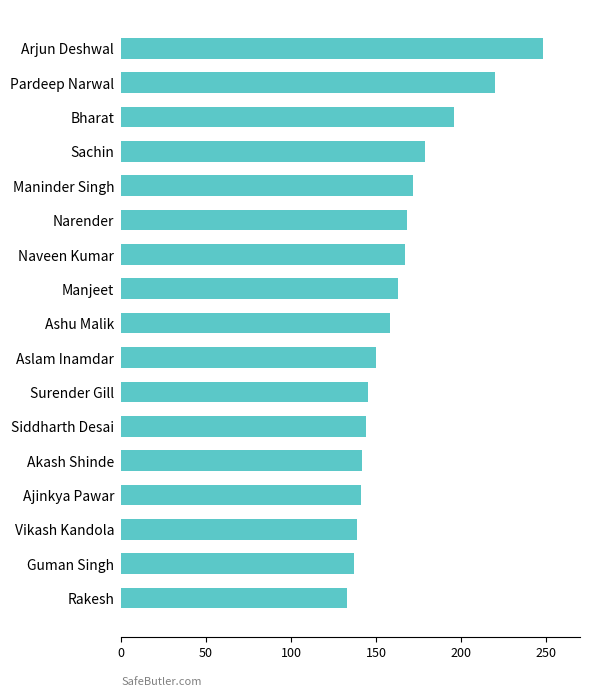

What is the value of the 10th bar from the top?

150